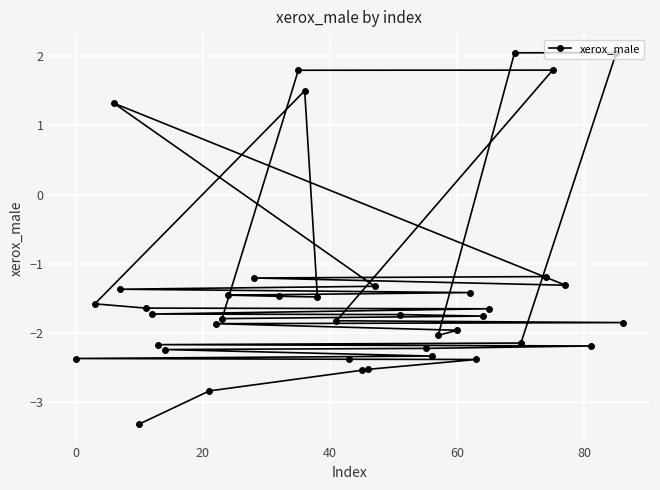

What is the difference between the second highest and second lowest values?

4.9